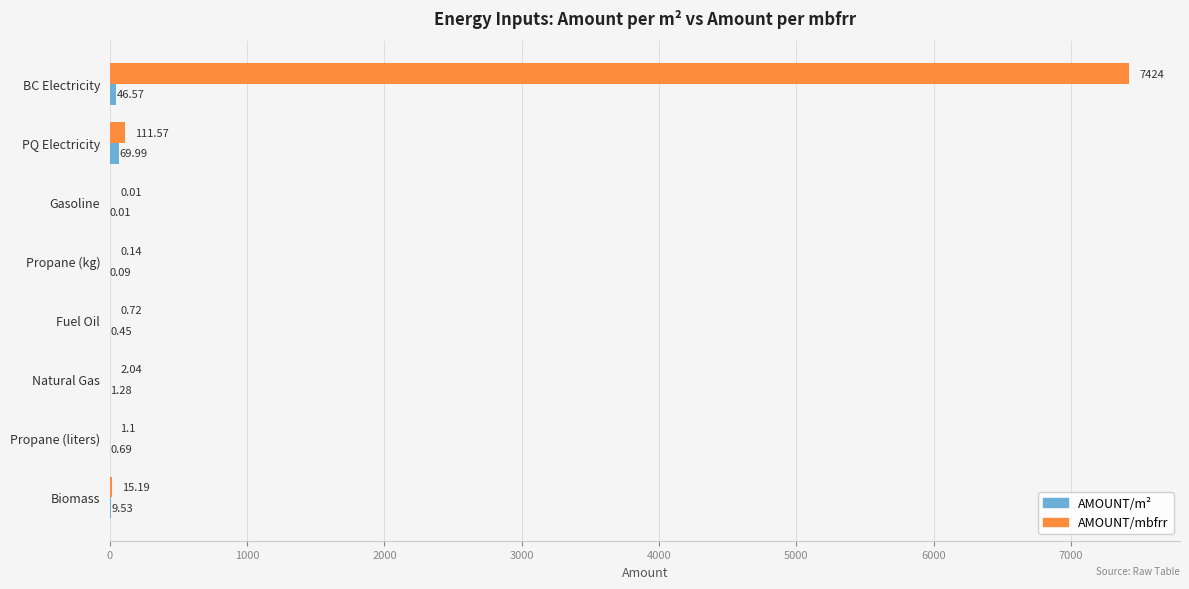

What is the sum of all AMOUNT/mbfrr values?

7554.8